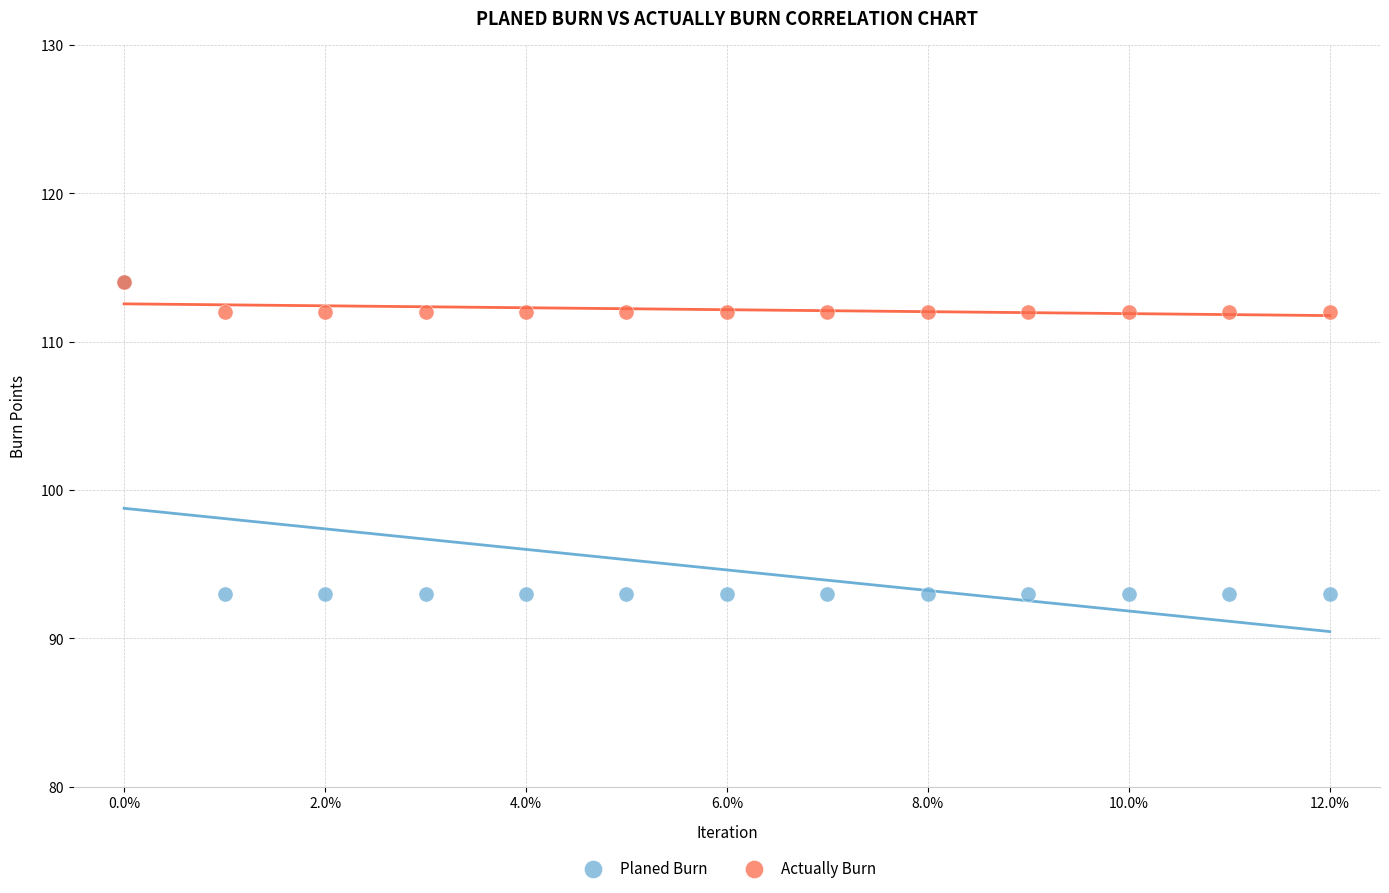

What are all the series names shown in the legend?

Planed Burn, Actually Burn